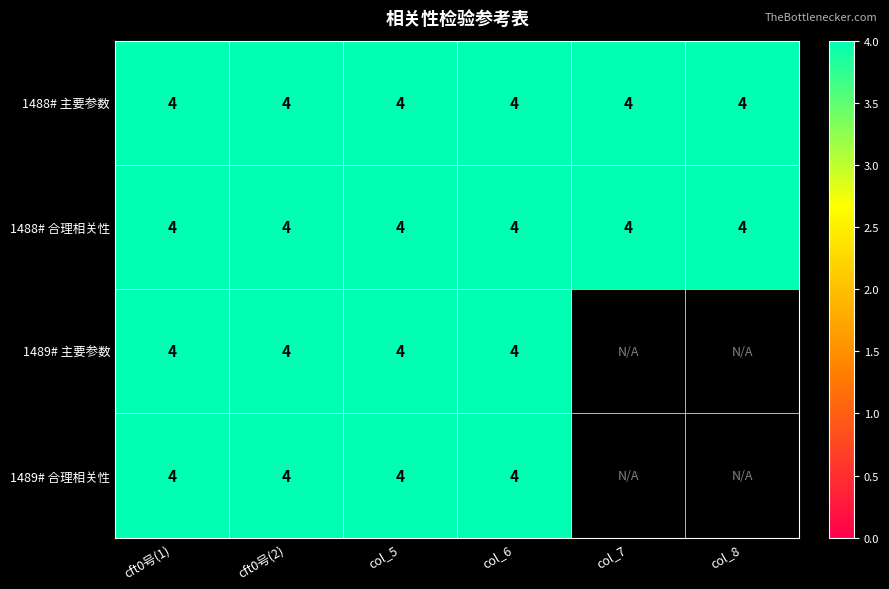

The 1489# 主要参数 series shows 4 at 1488# 合理相关性. True or false?

True